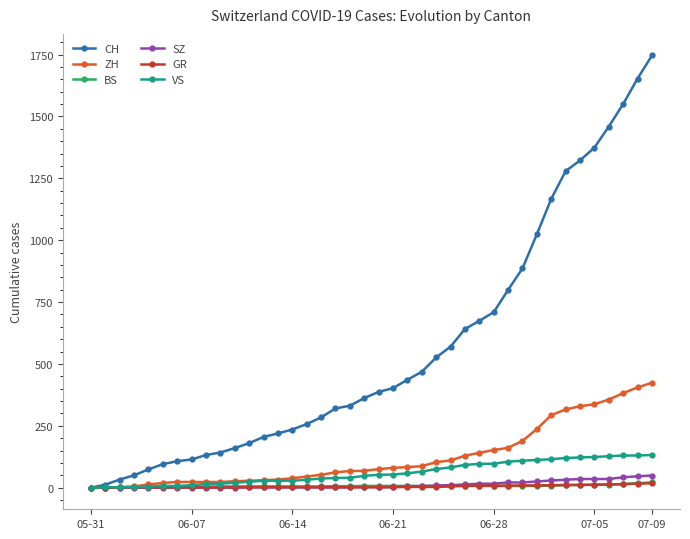

What is the greatest value displayed?

1746